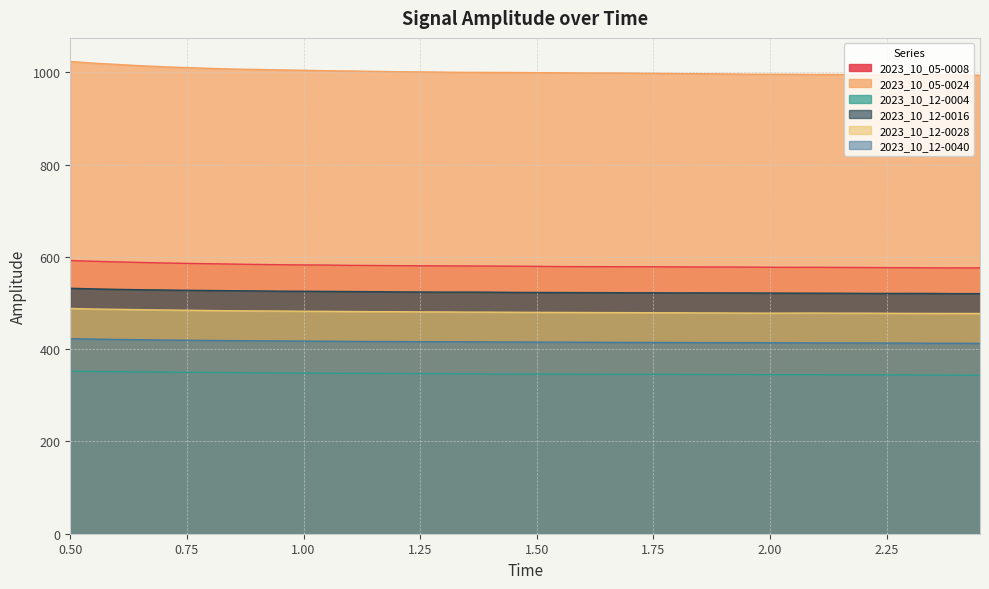

At which category is the sum across all series the highest?

0.5